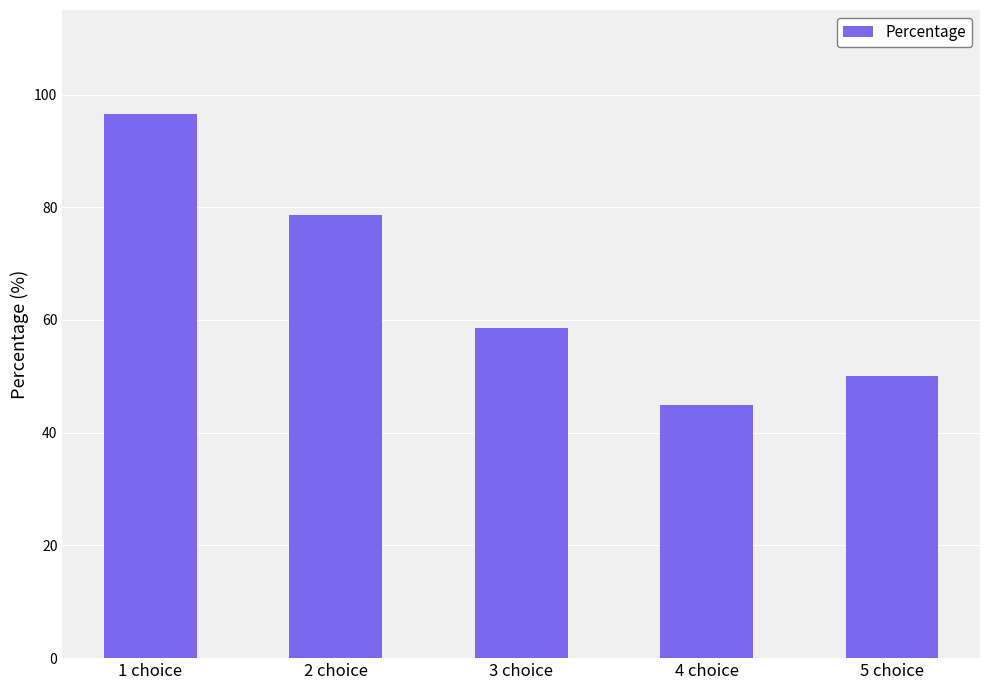

What is the smallest value displayed?

44.8